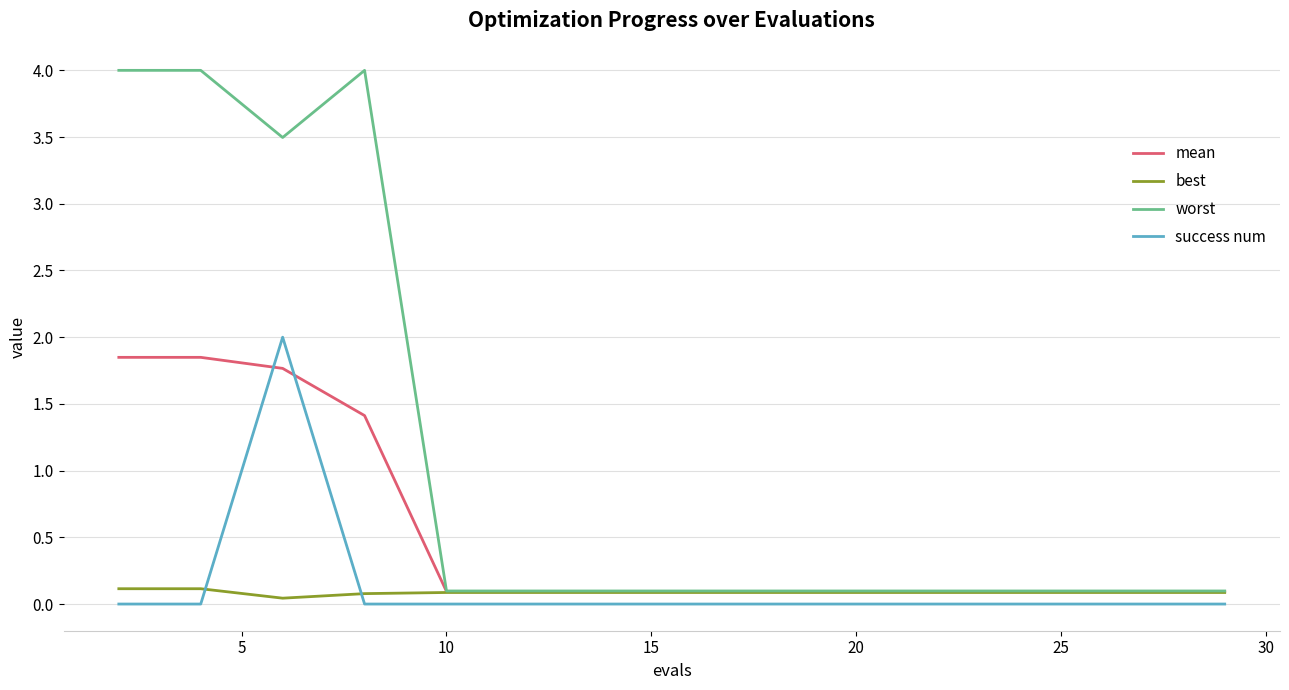

What is the average value of the success num series?

0.1